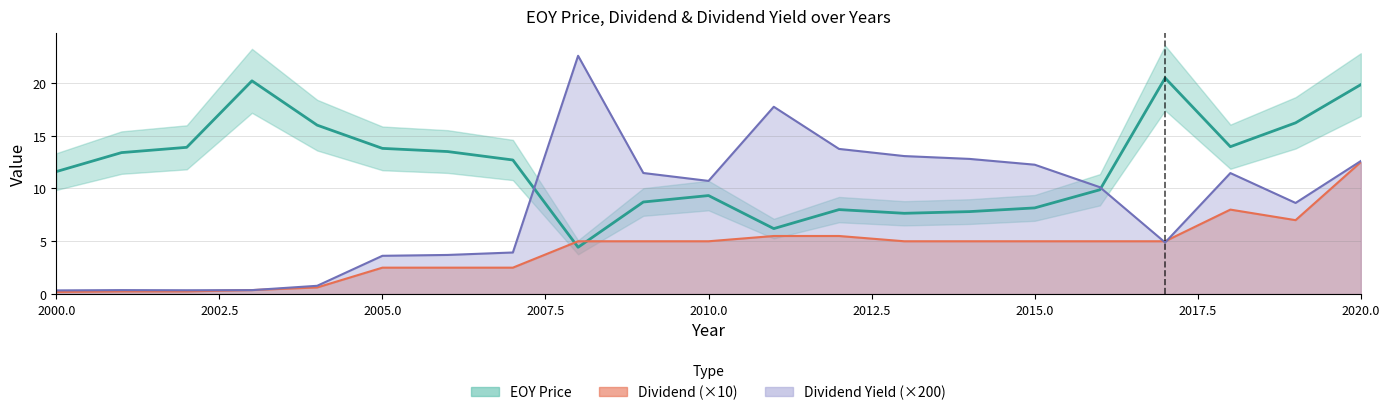

Count the number of values greater than 12.

11